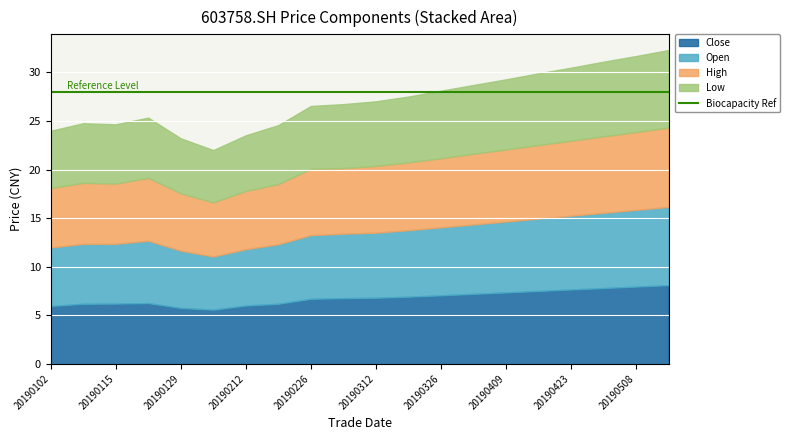

Is it true that Open equals 6.7 at 20190312?

True